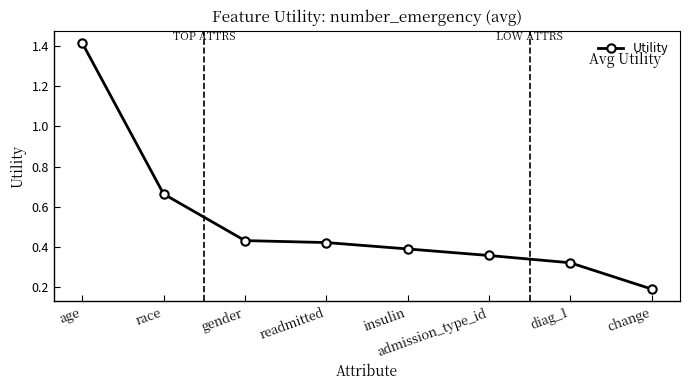

The value at change is 0.2. True or false?

True